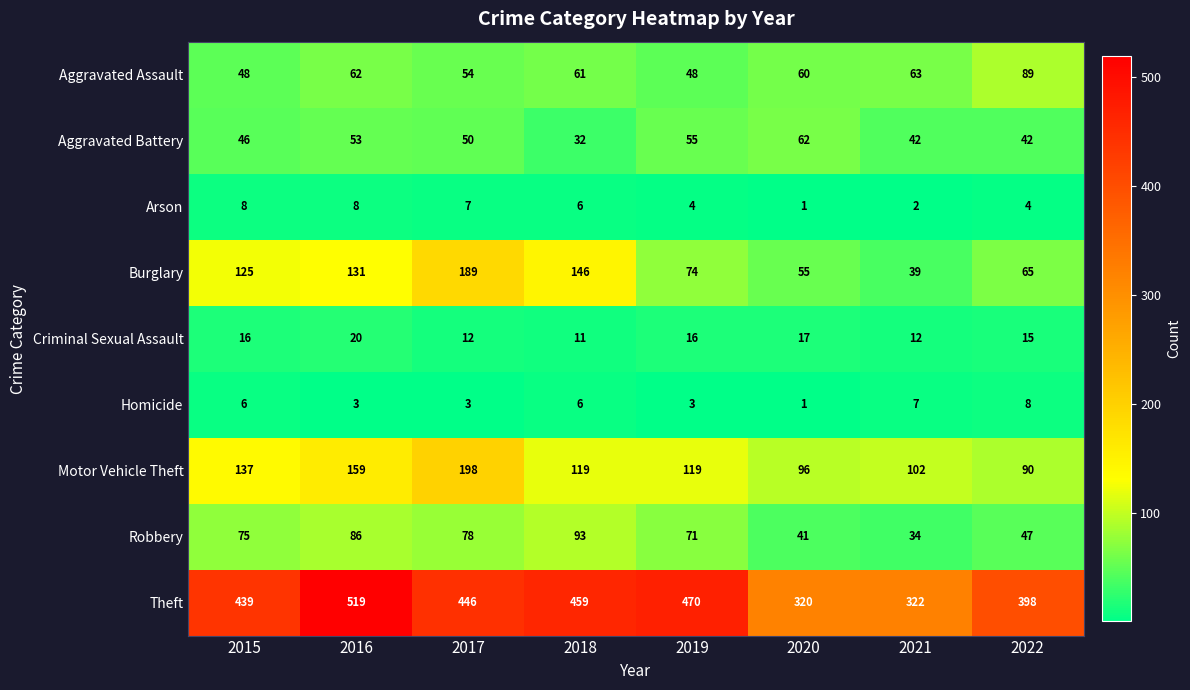

What is the minimum value for Criminal Sexual Assault?

11